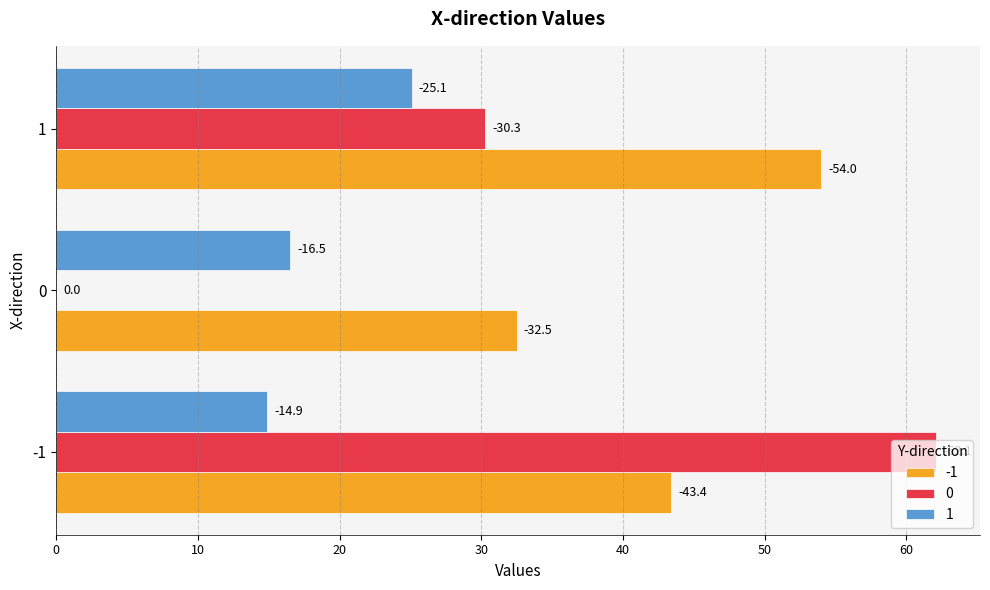

Rank the series at 1 from lowest to highest value.

1, 0, -1